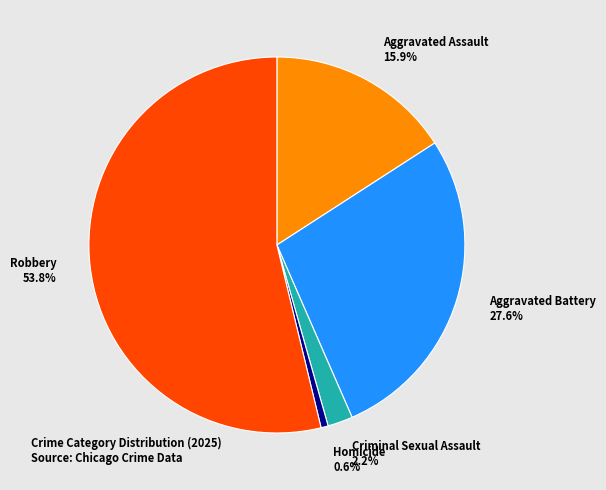

Does Robbery represent more than half of the total?

Yes